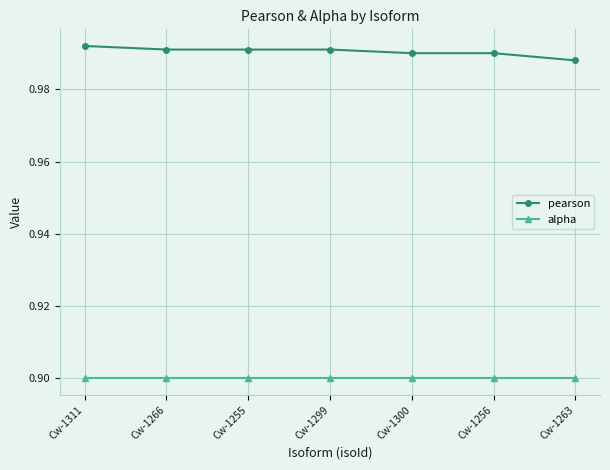

What are all the series names shown in the legend?

pearson, alpha